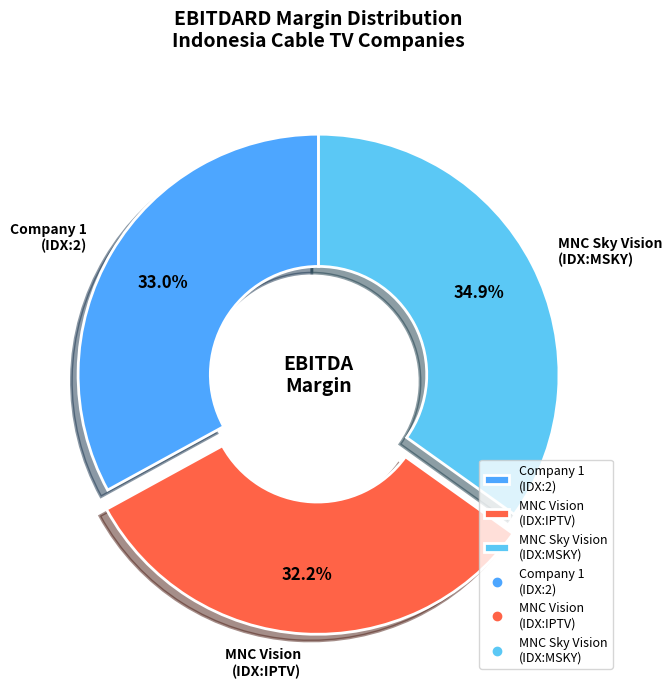

Count the number of slices in the pie.

3